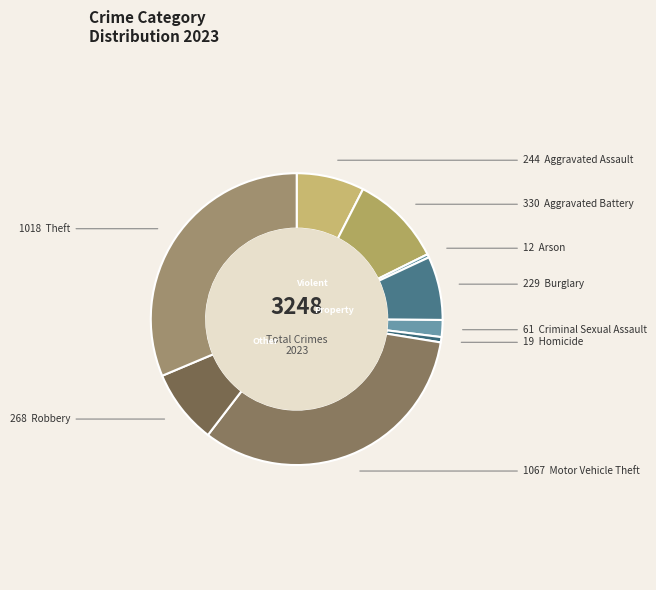

True or false: Motor Vehicle Theft accounts for 20% of the total.

False